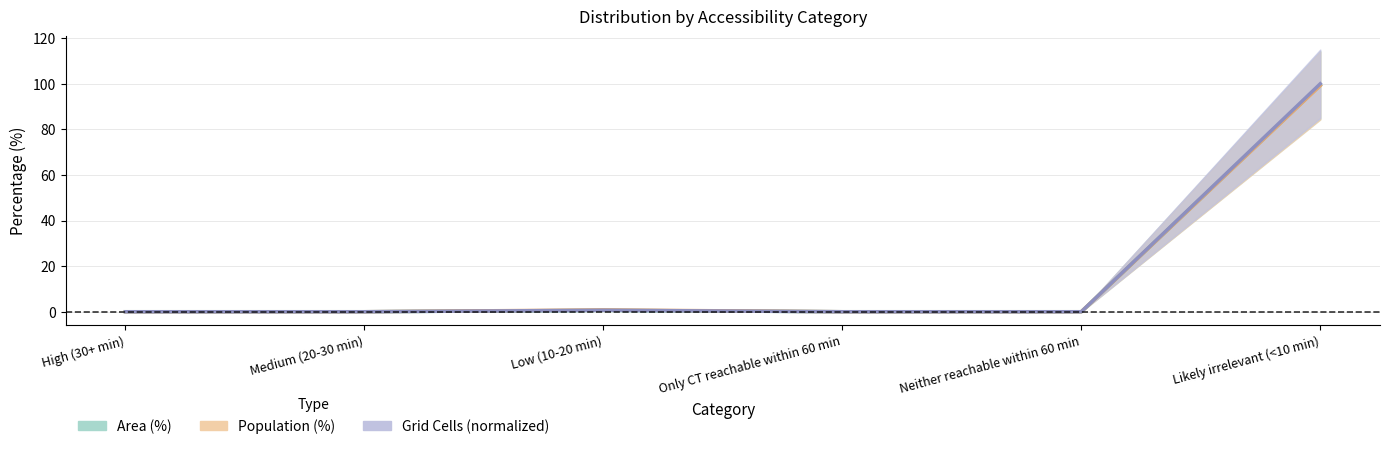

How many interior local peaks does the Grid Cells series have?

1